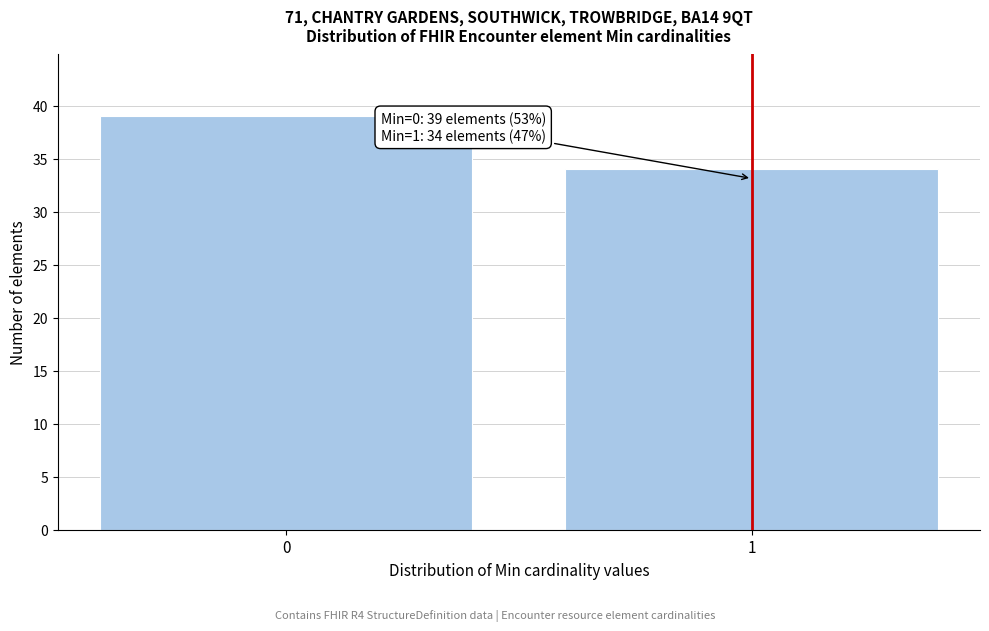

Reading right to left, list all the values displayed in this chart.

34	39